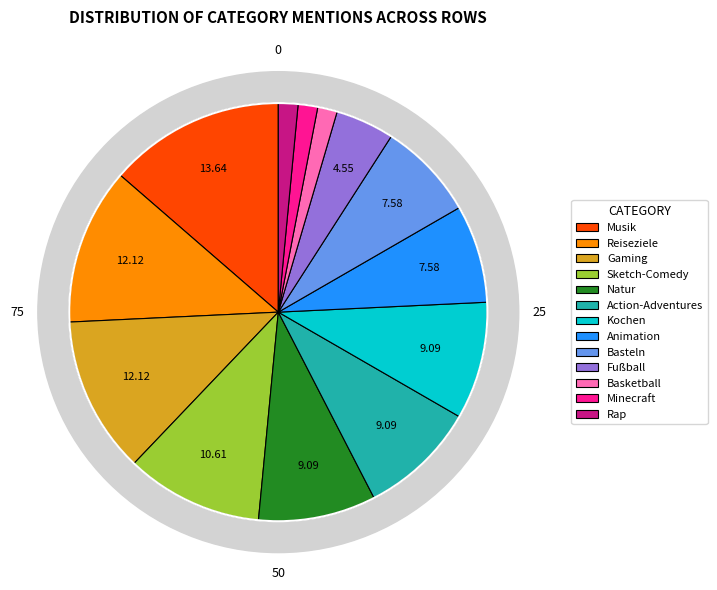

Is it true that Basteln is 20% of the pie?

False